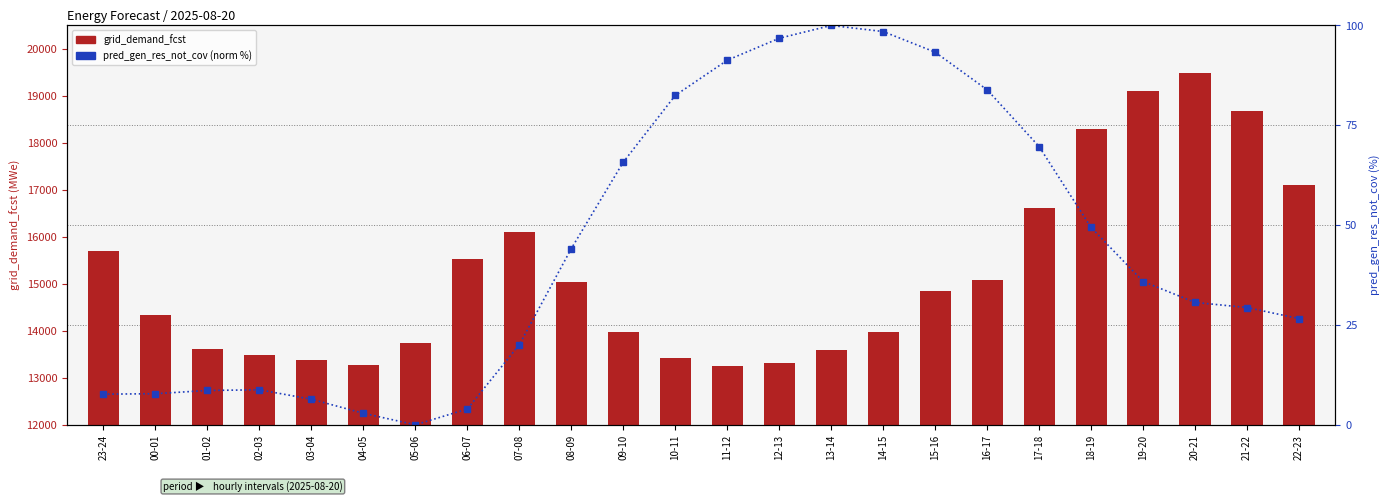

The grid_demand_fcst series shows 29521.6 at 21-22. True or false?

False